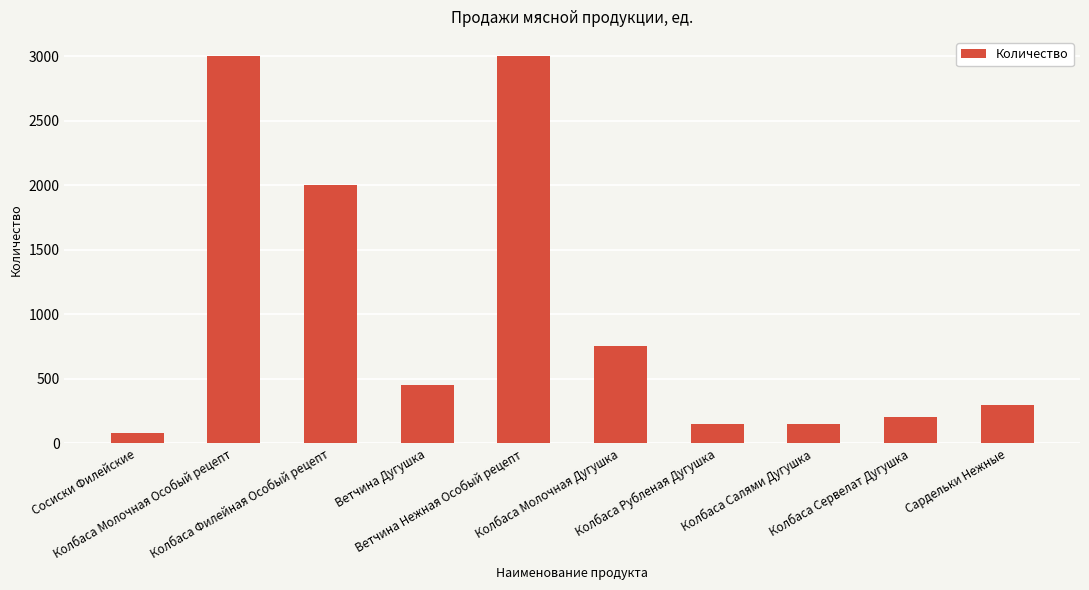

What is the sum of the values at Колбаса Филейная Особый рецепт and Ветчина Дугушка?

2450